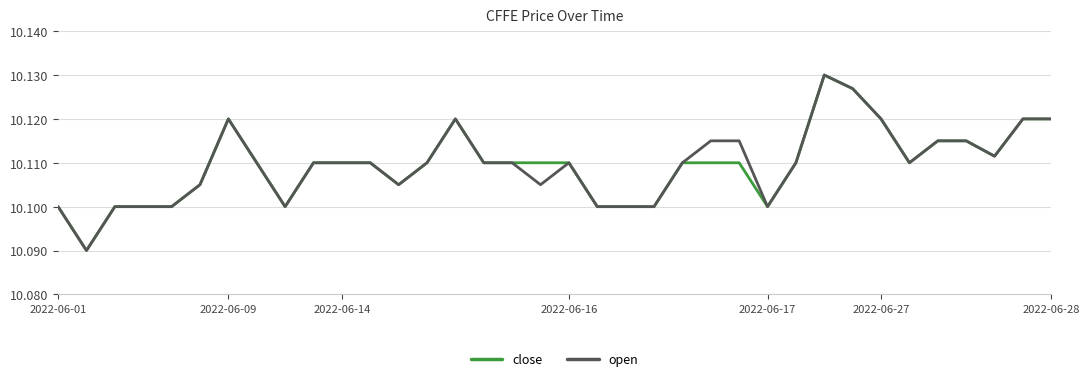

Is this an area chart (filled region under the line)?

No